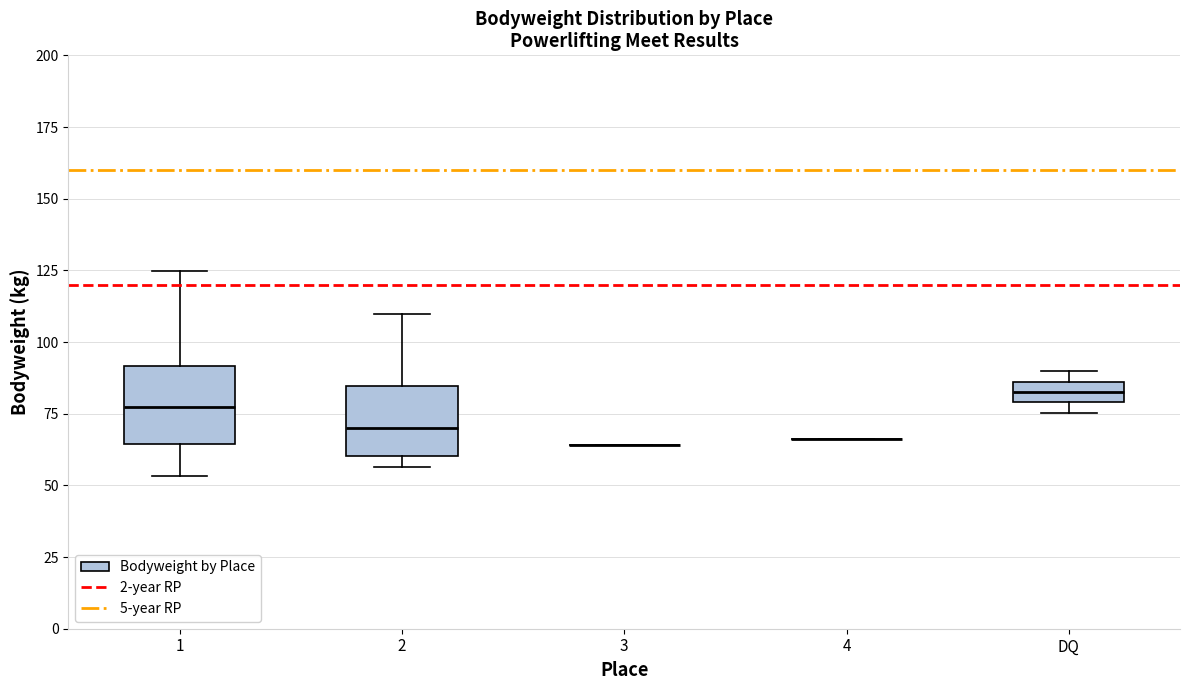

Where does the upper whisker of the box for 2 end on the y-axis? The values are not printed on the chart, so give them approximately, as read against the axis.

110